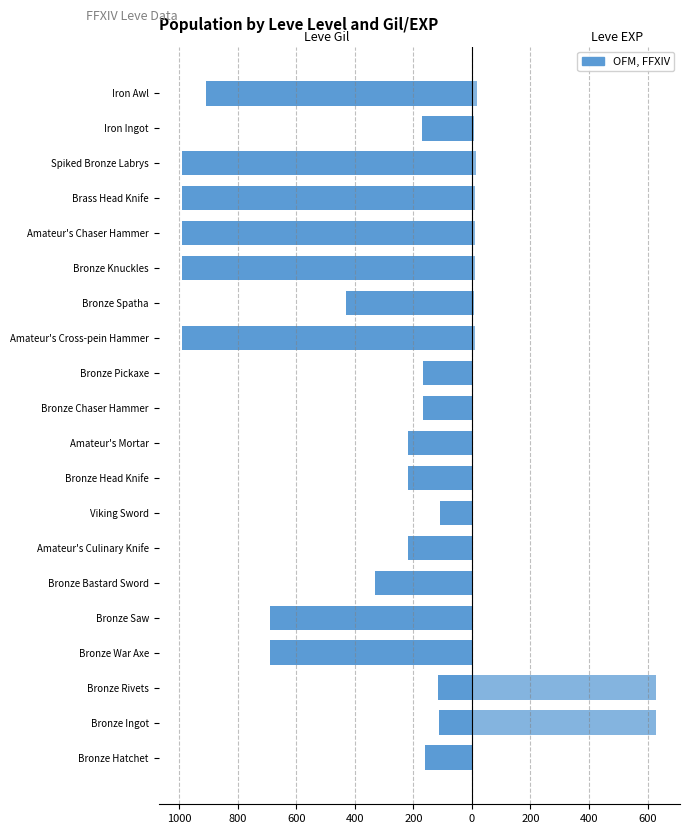

What is the sum of all Leve EXP values?

1375